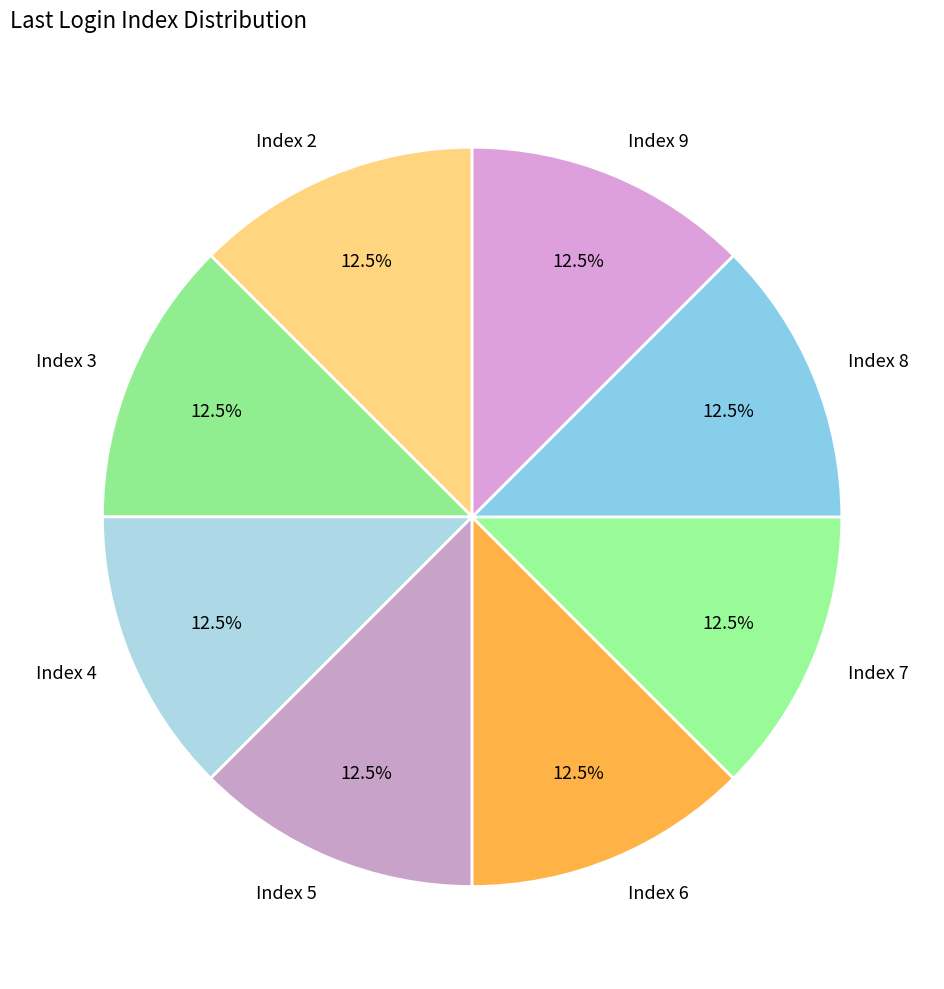

Is there a majority slice in this chart?

No